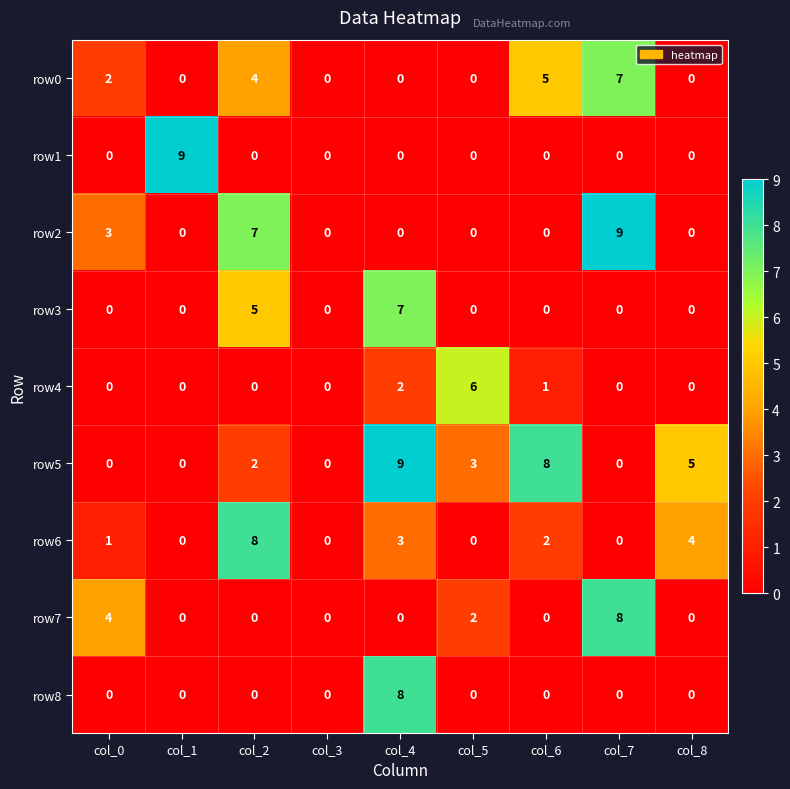

What is the difference between the highest and lowest values at col_8?

5